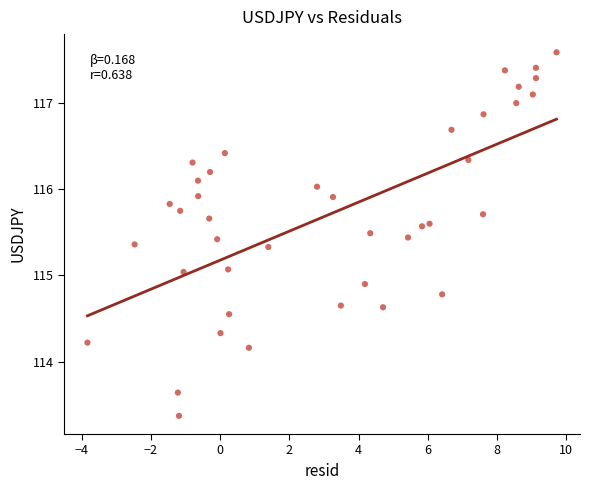

What is the range of X values (max minus min)?

13.6